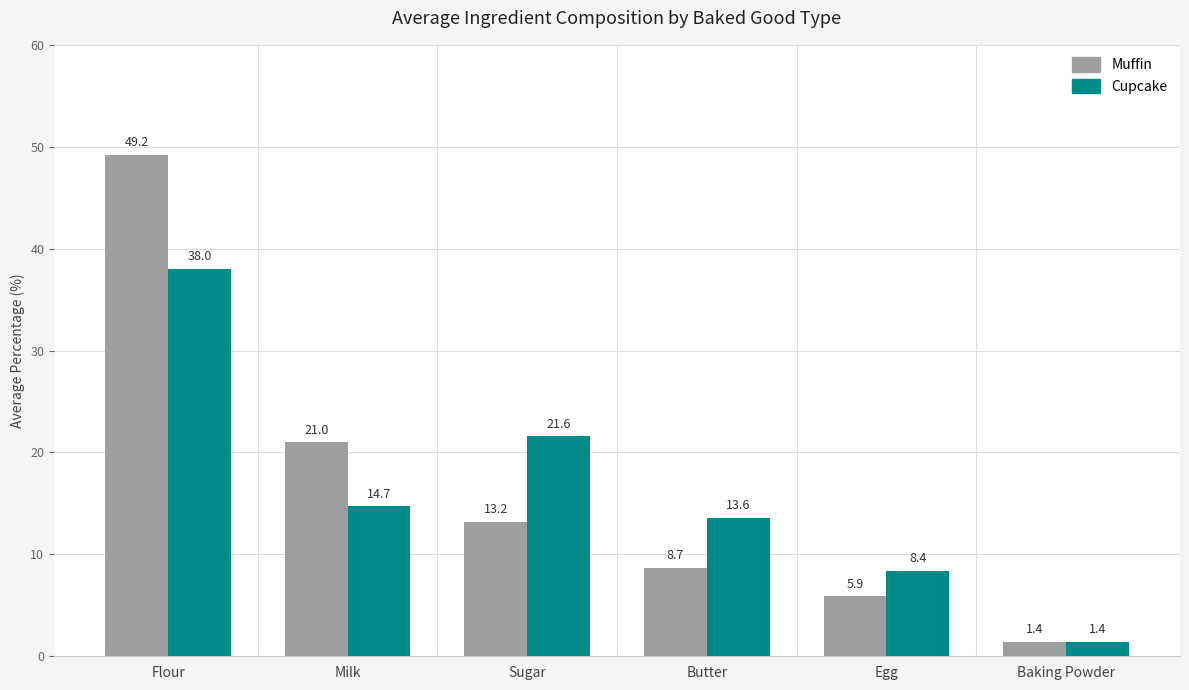

The Cupcake series shows 21.6 at Sugar. True or false?

True